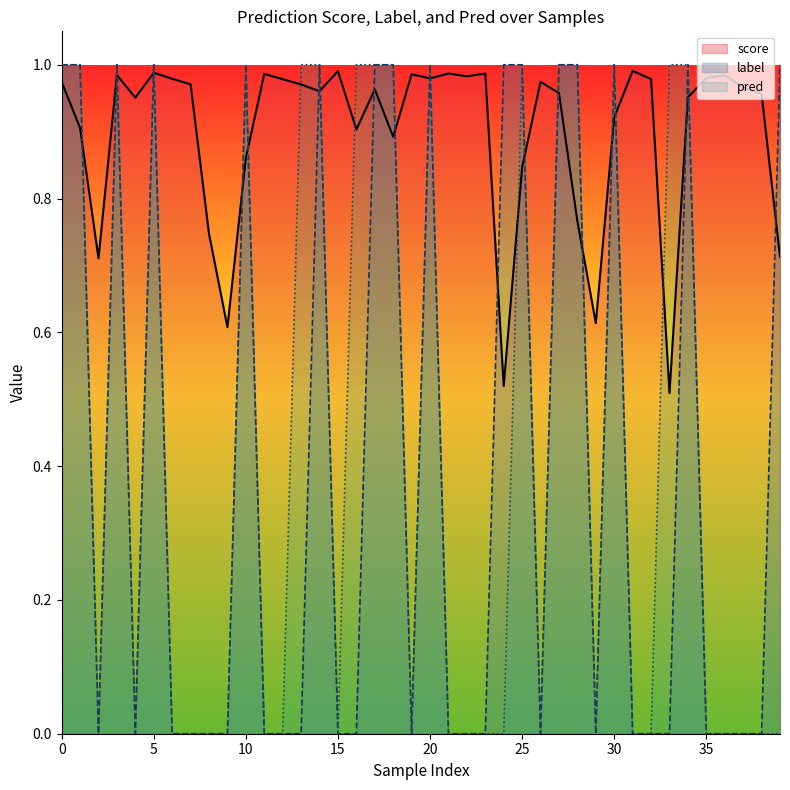

What is the value of the pred point at the 21st from the left?

1.0